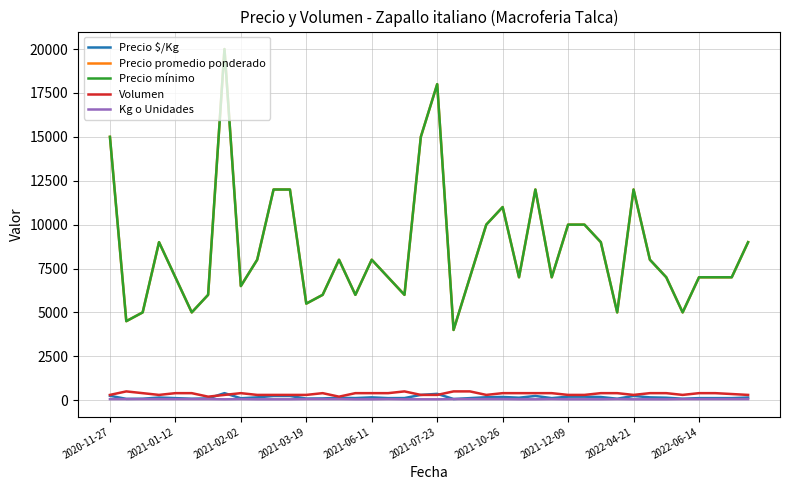

What is the difference between the maximum and minimum values in the Precio promedio ponderado series?

16000